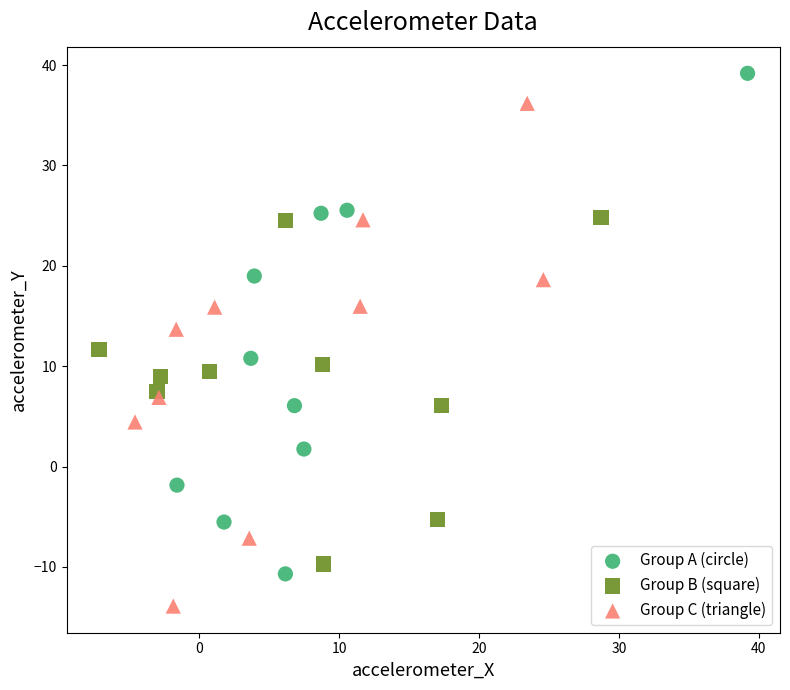

Which series reaches the minimum Y coordinate?

Group C (triangle)